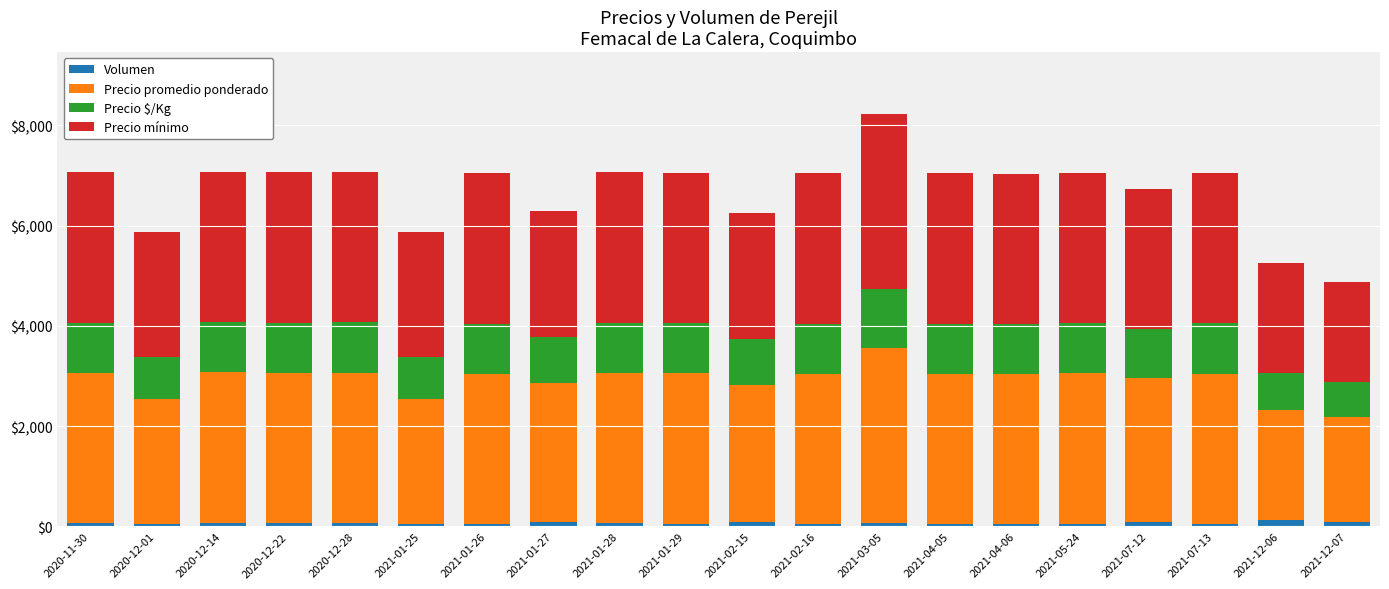

At which category is the sum across all series the highest?

2021-03-05